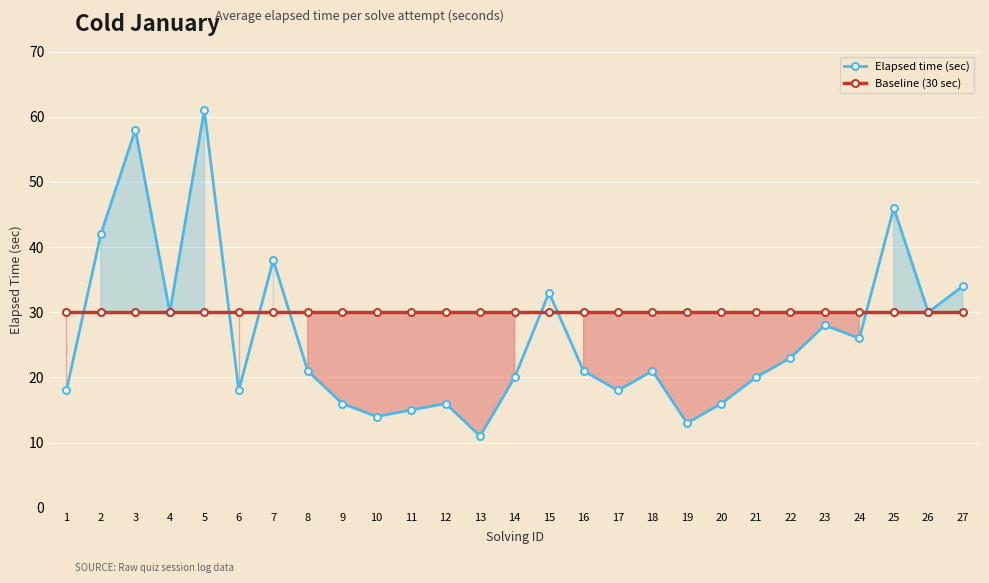

What value does the Elapsed time (sec) series have at 14, to the nearest 10?

20